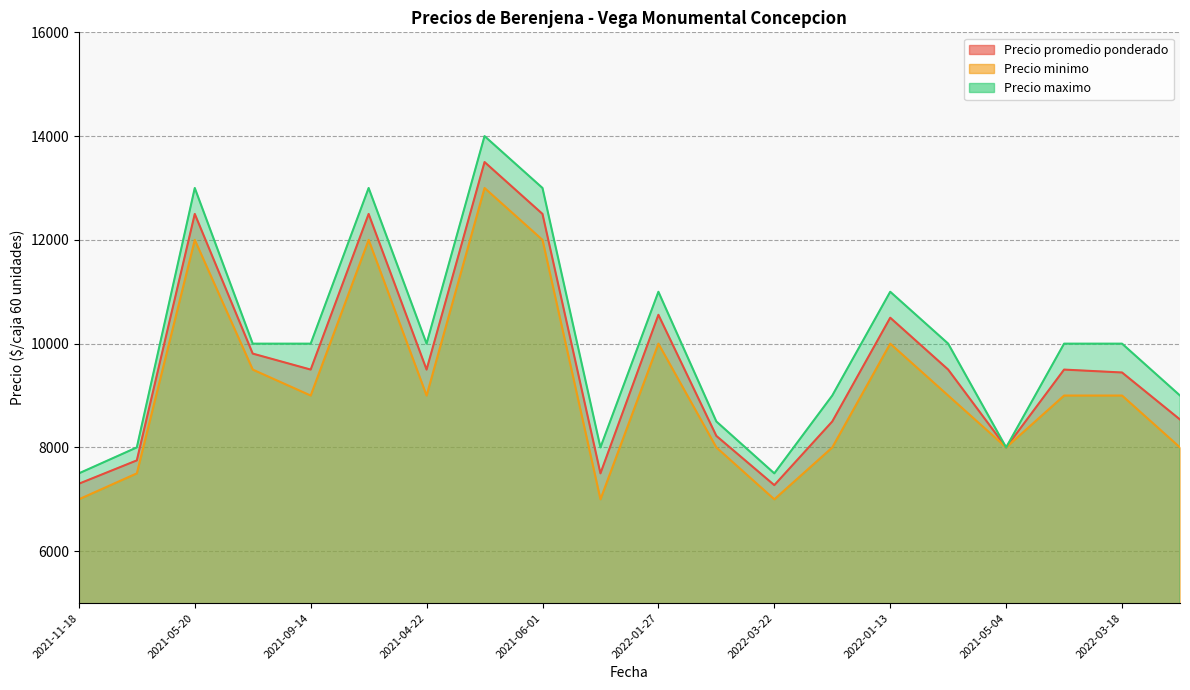

Reading left to right, list all the values displayed in this chart.

Precio promedio ponderado: 7300	7750	12500	9808	9500	12500	9500	13500	12500	7500	10556	8222	7273	8500	10500	9500	8000	9500	9444	8538
Precio minimo: 7000	7500	12000	9500	9000	12000	9000	13000	12000	7000	10000	8000	7000	8000	10000	9000	8000	9000	9000	8000
Precio maximo: 7500	8000	13000	10000	10000	13000	10000	14000	13000	8000	11000	8500	7500	9000	11000	10000	8000	10000	10000	9000